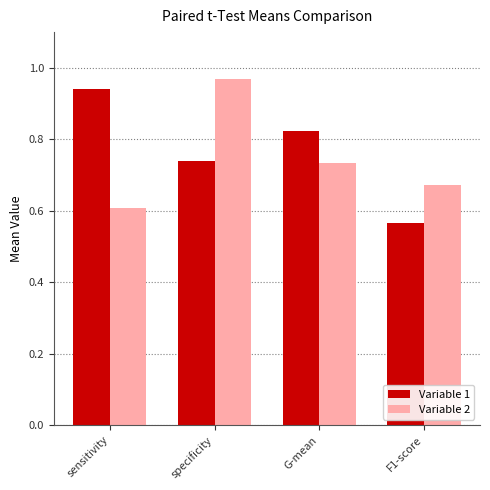

Between G-mean and F1-score, which series saw the biggest shift?

Variable 1